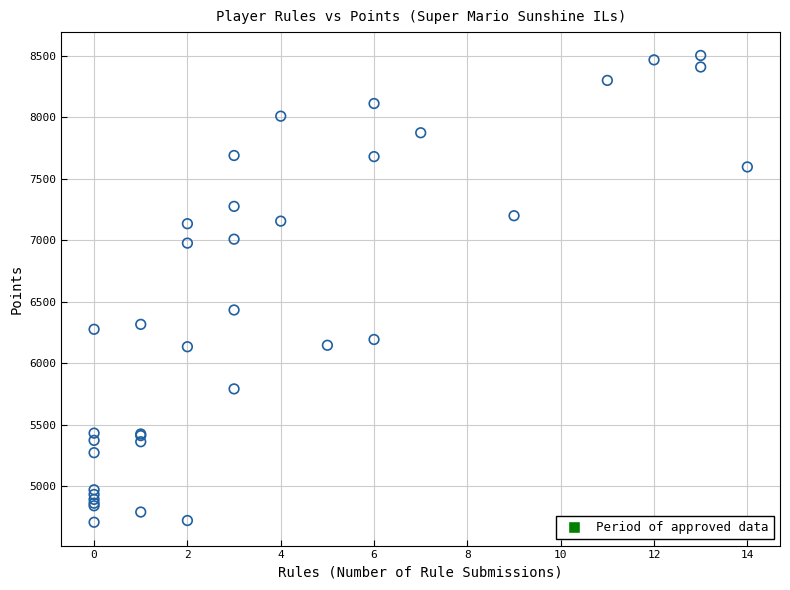

What Y value in the scatter plot is closest to 6605?

6433